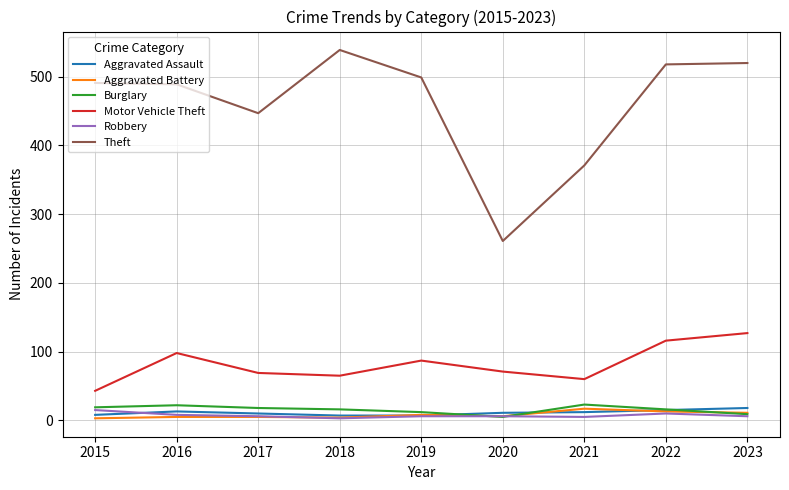

At which category does the chart reach its peak across all series?

2018